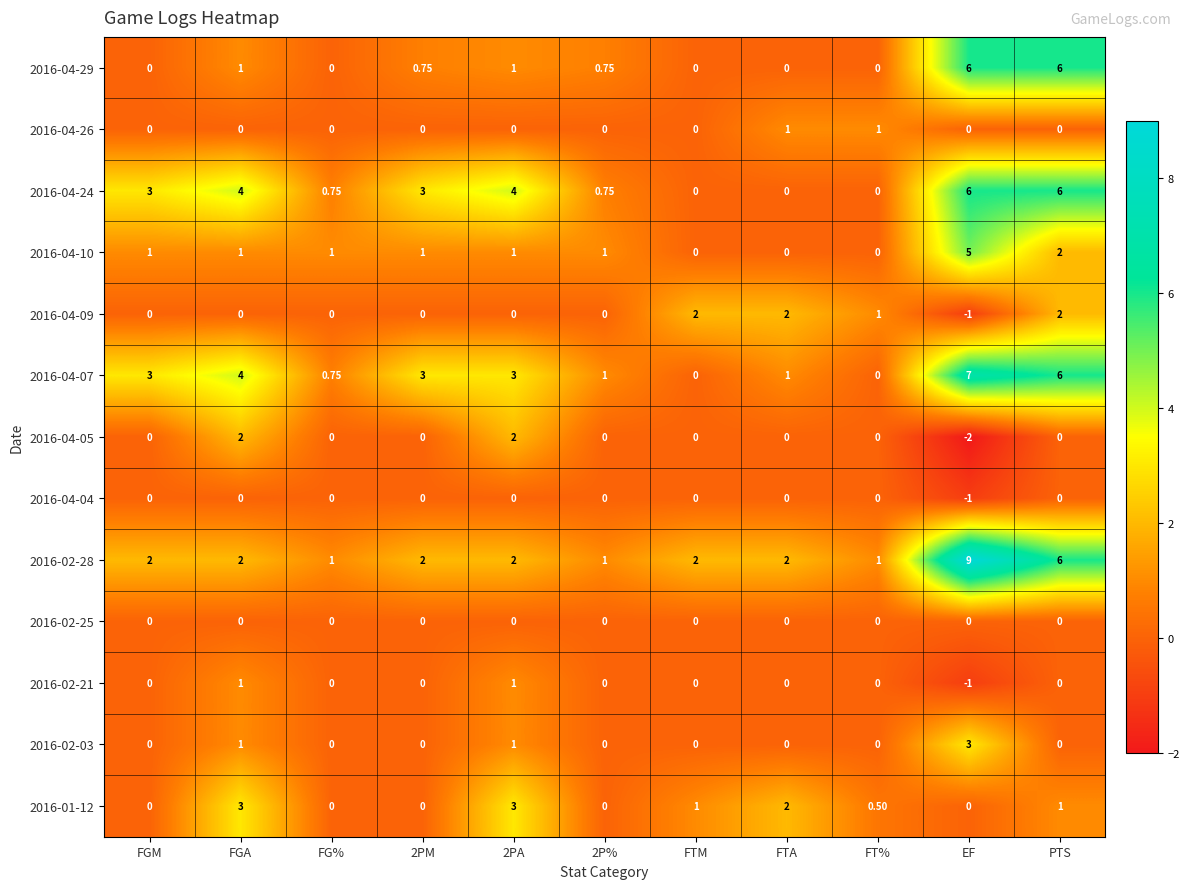

At which label is 2016-04-10 closest to 2?

PTS